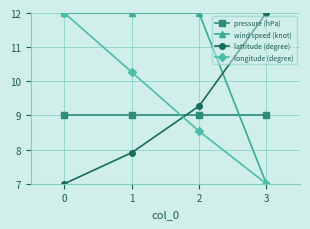

What is the sum of the lattitude (degree) values at 0 and 3?

19.0